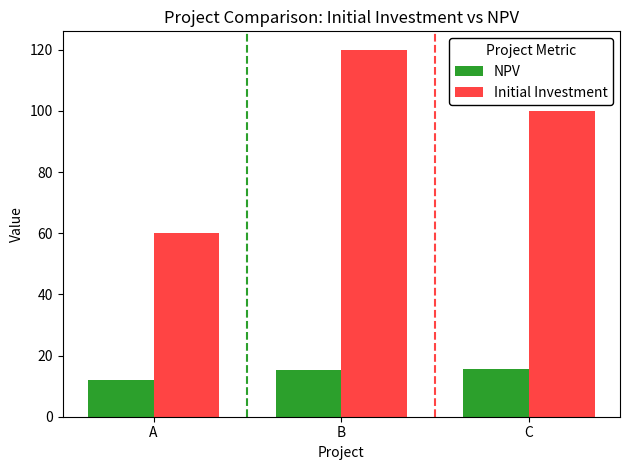

Which series has the largest total across all categories?

Initial Investment